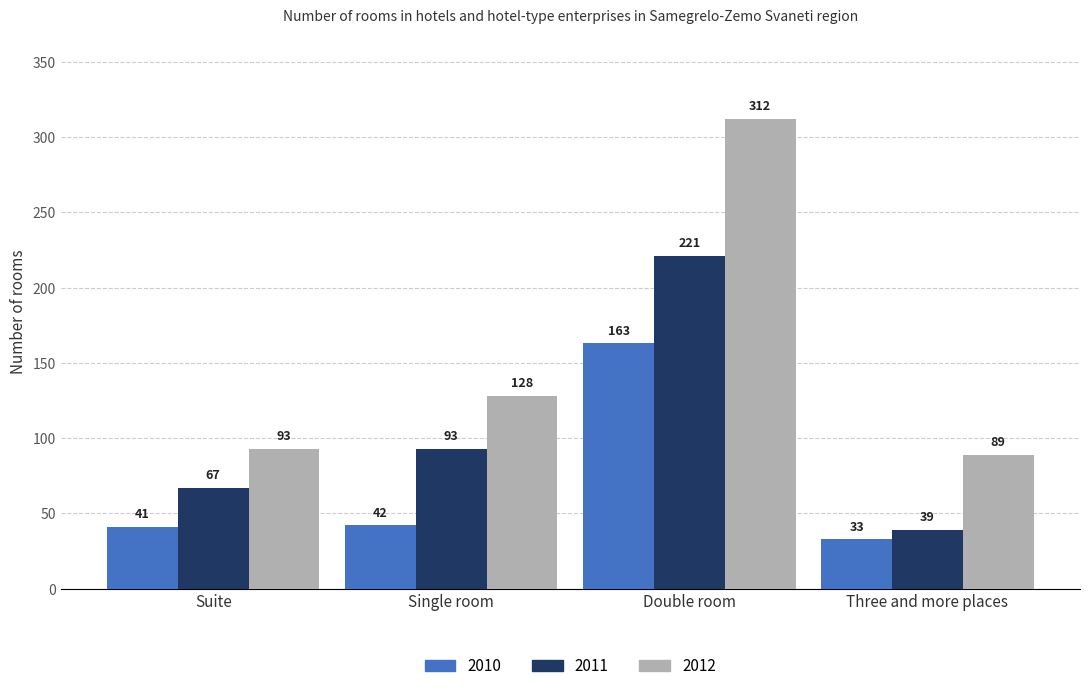

List the labels in order of 2012 value, largest first.

Double room, Single room, Suite, Three and more places